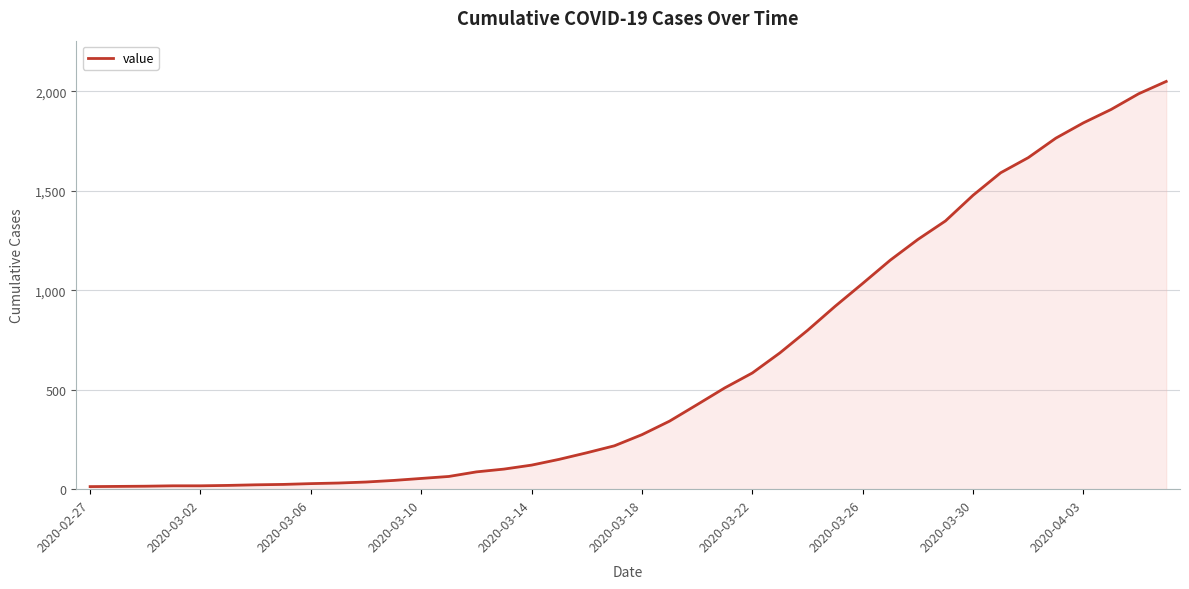

What is the greatest value displayed?

2049